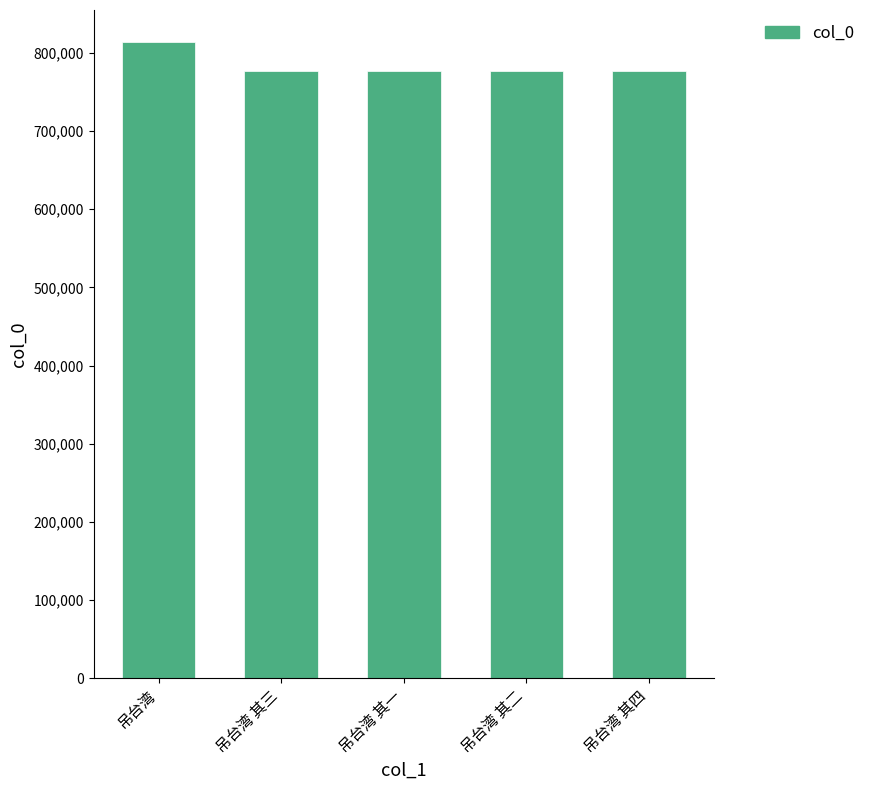

Which label corresponds to the largest value in the chart?

吊台湾